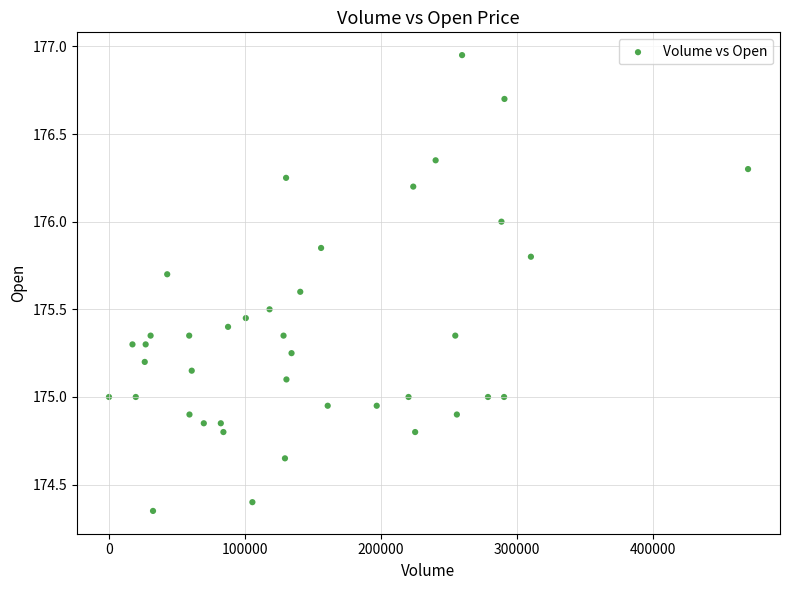

What is the range of Y values (max minus min)?

2.6